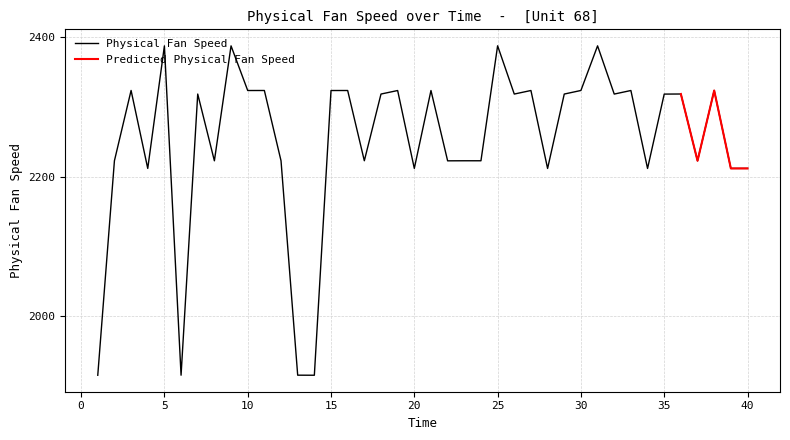

Between 15 and 19, which is larger?

15